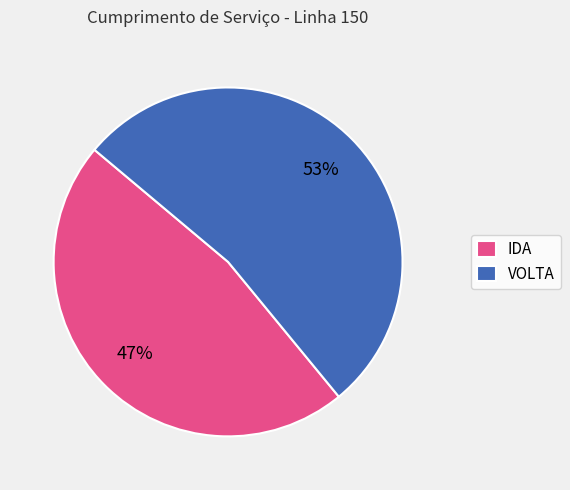

What is the ratio of the value at IDA to the value at VOLTA?

0.9